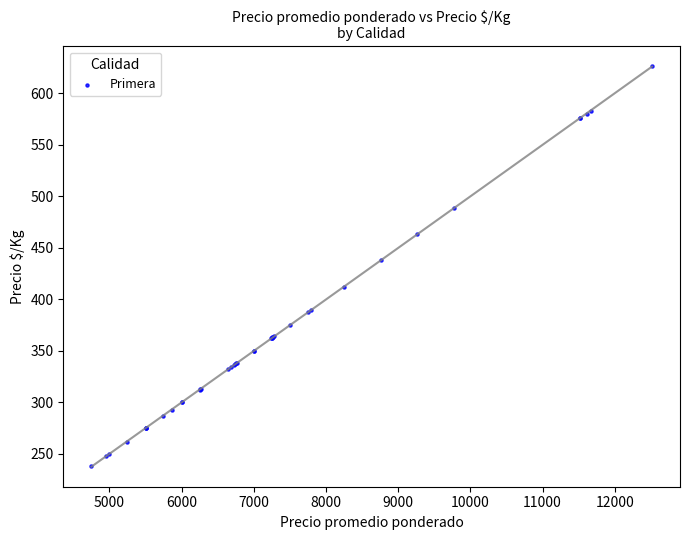

What Y value in the scatter plot is closest to 432?

438